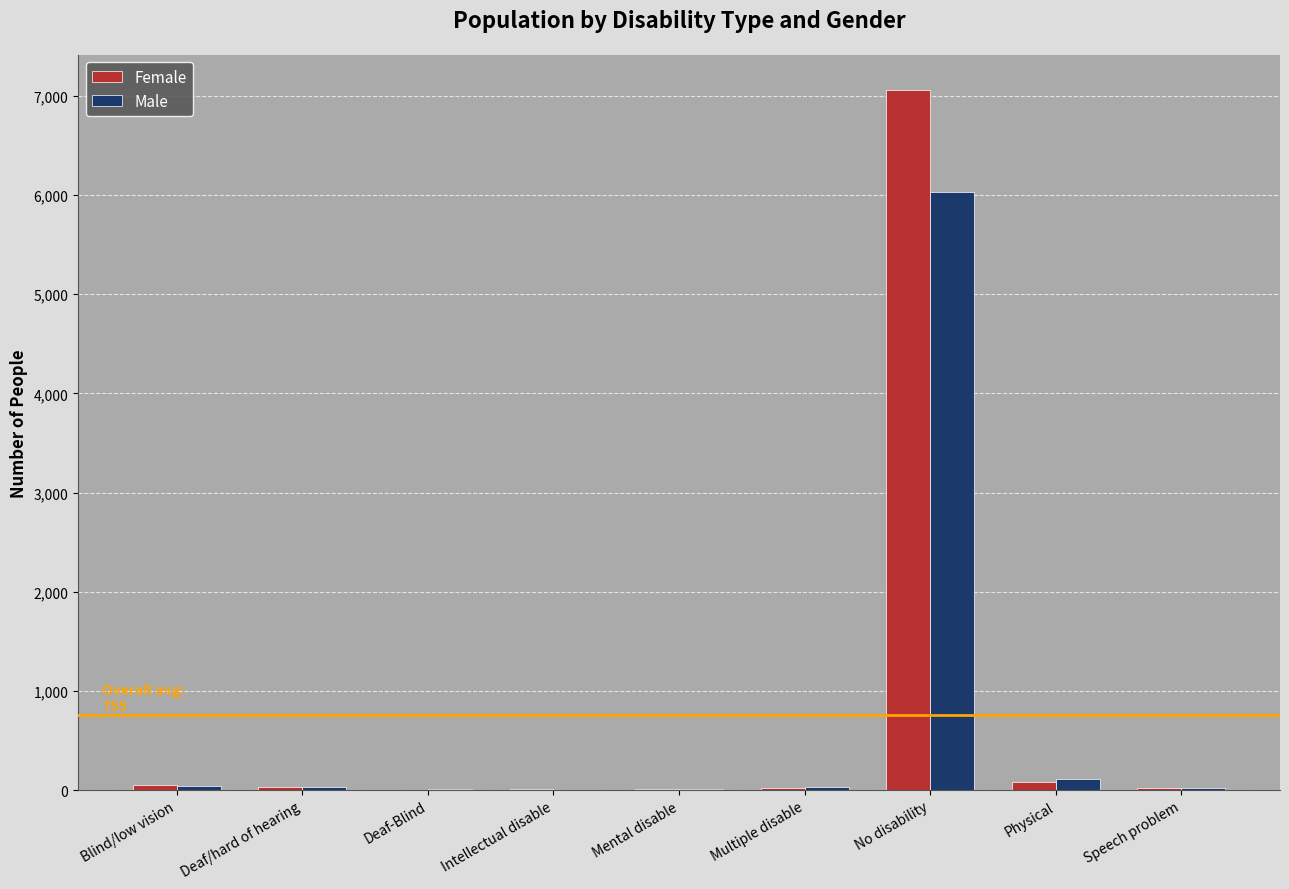

What is the total value across all series at Blind/low vision?

92